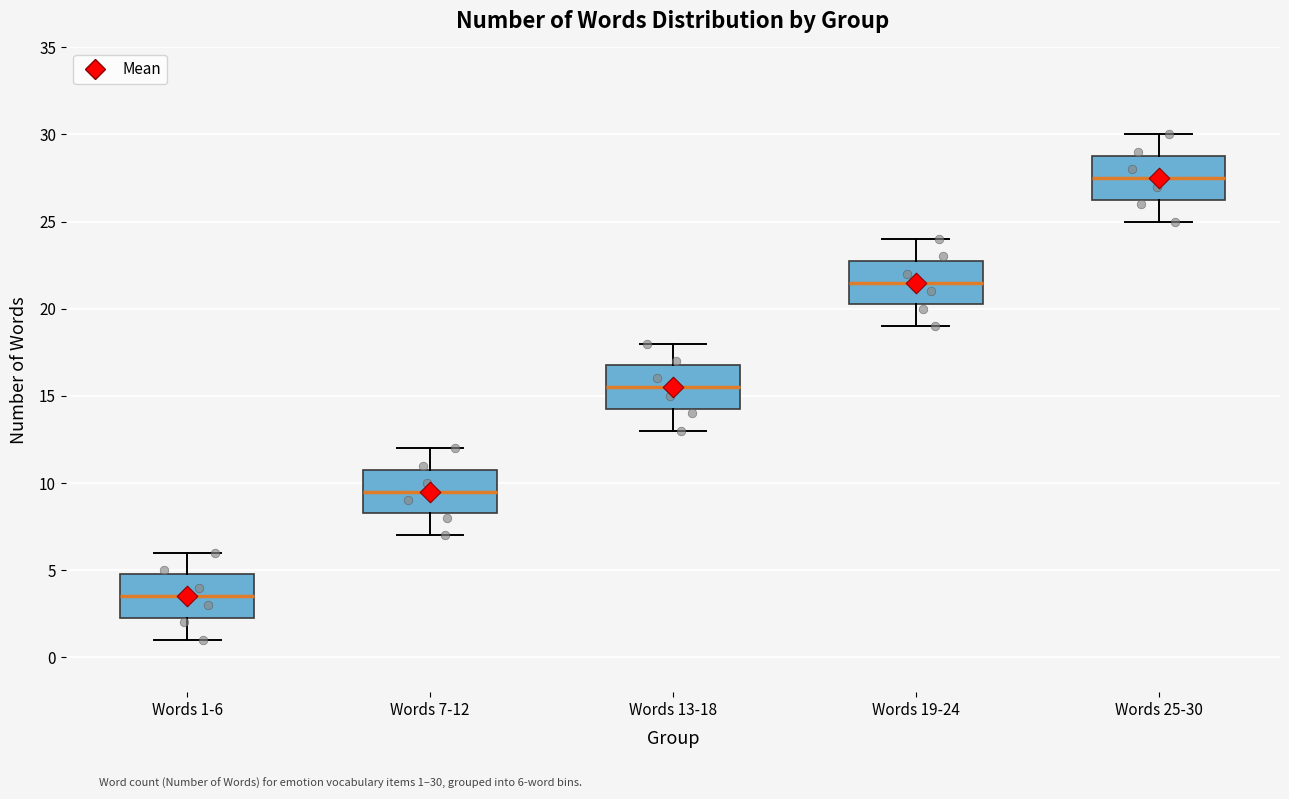

Reading left to right, read every box against the y-axis: the position of its median line, the range the box covers, and the ends of its whiskers. The values are not printed on the chart, so give them approximately, as read against the axis.

Words 1-6: median 3.5, box 2.5 to 5.0, whiskers 1.0 to 6.0
Words 7-12: median 9.5, box 8.5 to 11.0, whiskers 7.0 to 12.0
Words 13-18: median 15.5, box 14.5 to 17.0, whiskers 13.0 to 18.0
Words 19-24: median 21.5, box 20.5 to 23.0, whiskers 19.0 to 24.0
Words 25-30: median 27.5, box 26.5 to 29.0, whiskers 25.0 to 30.0